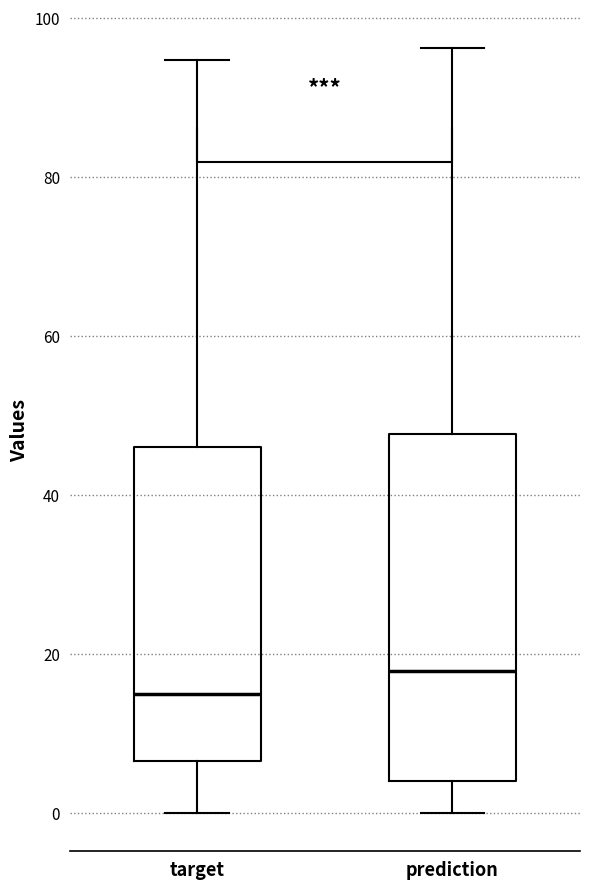

Comparing the boxes themselves (not the whiskers), which one is the tallest?

prediction